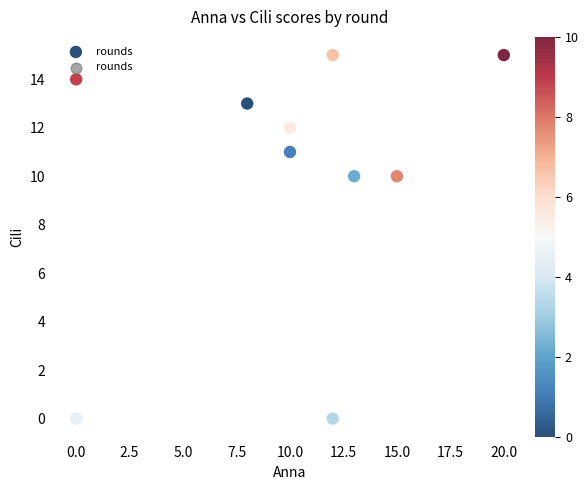

What is the range of X values (max minus min)?

20